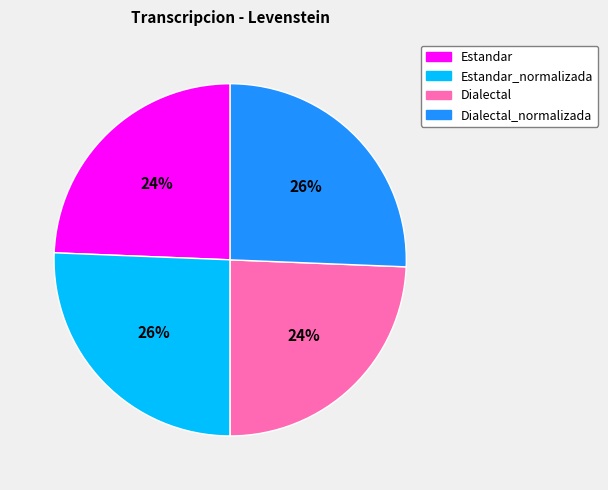

How many segments does this pie chart have?

4